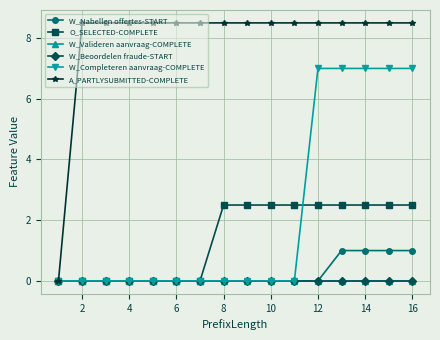

What are all the series names shown in the legend?

W_Nabellen offertes-START, O_SELECTED-COMPLETE, W_Valideren aanvraag-COMPLETE, W_Beoordelen fraude-START, W_Completeren aanvraag-COMPLETE, A_PARTLYSUBMITTED-COMPLETE